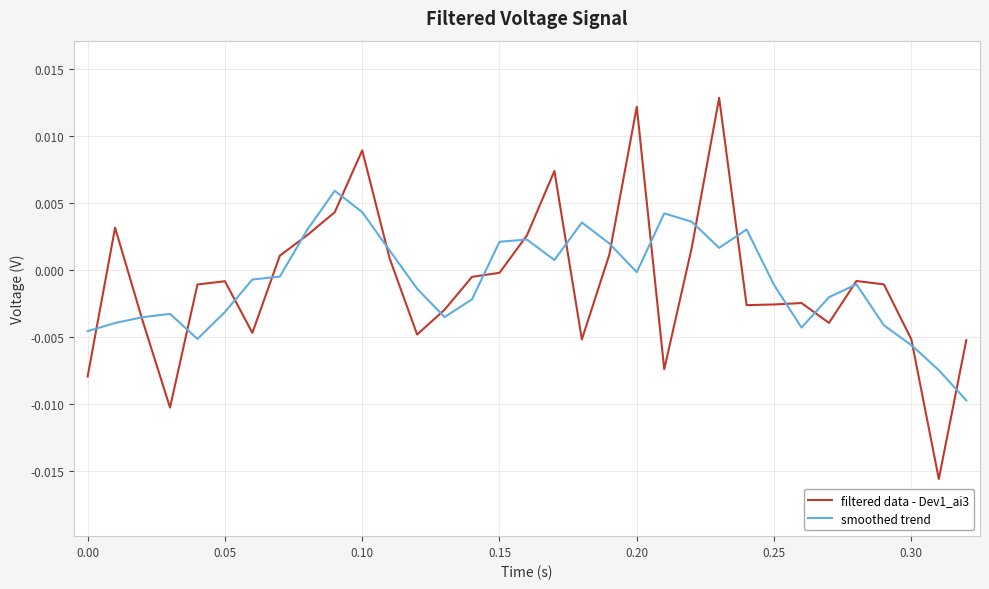

What are all the series names shown in the legend?

filtered data - Dev1_ai3, smoothed trend